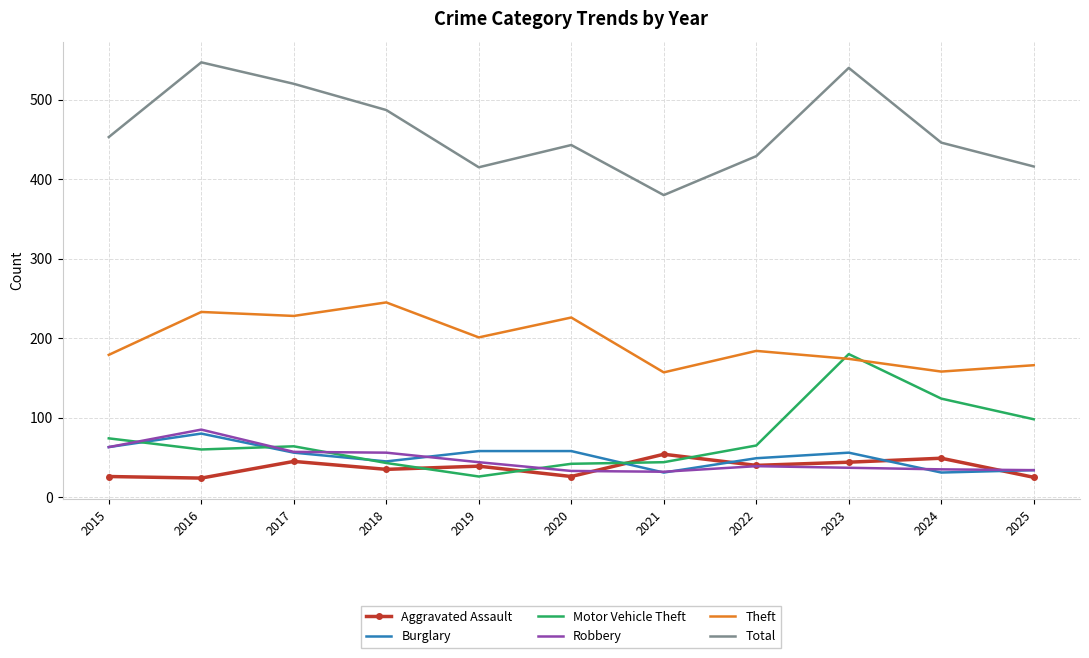

True or false: Robbery and Theft cross at least once.

False